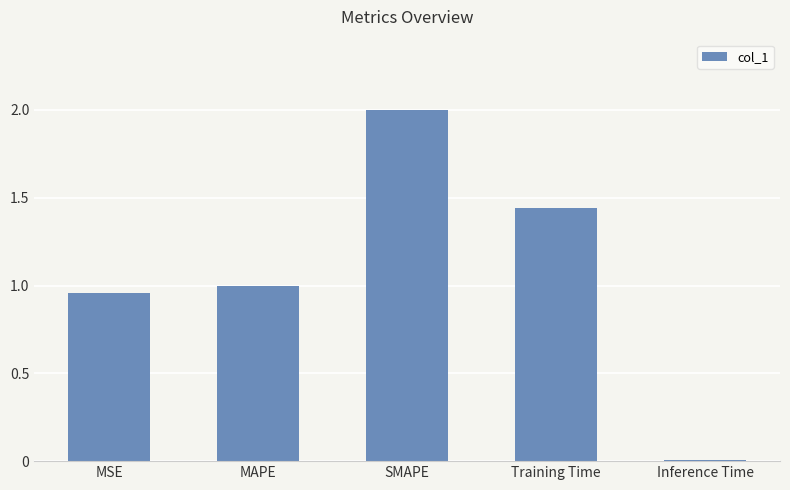

What is the label of the 1st bar from the left?

MSE